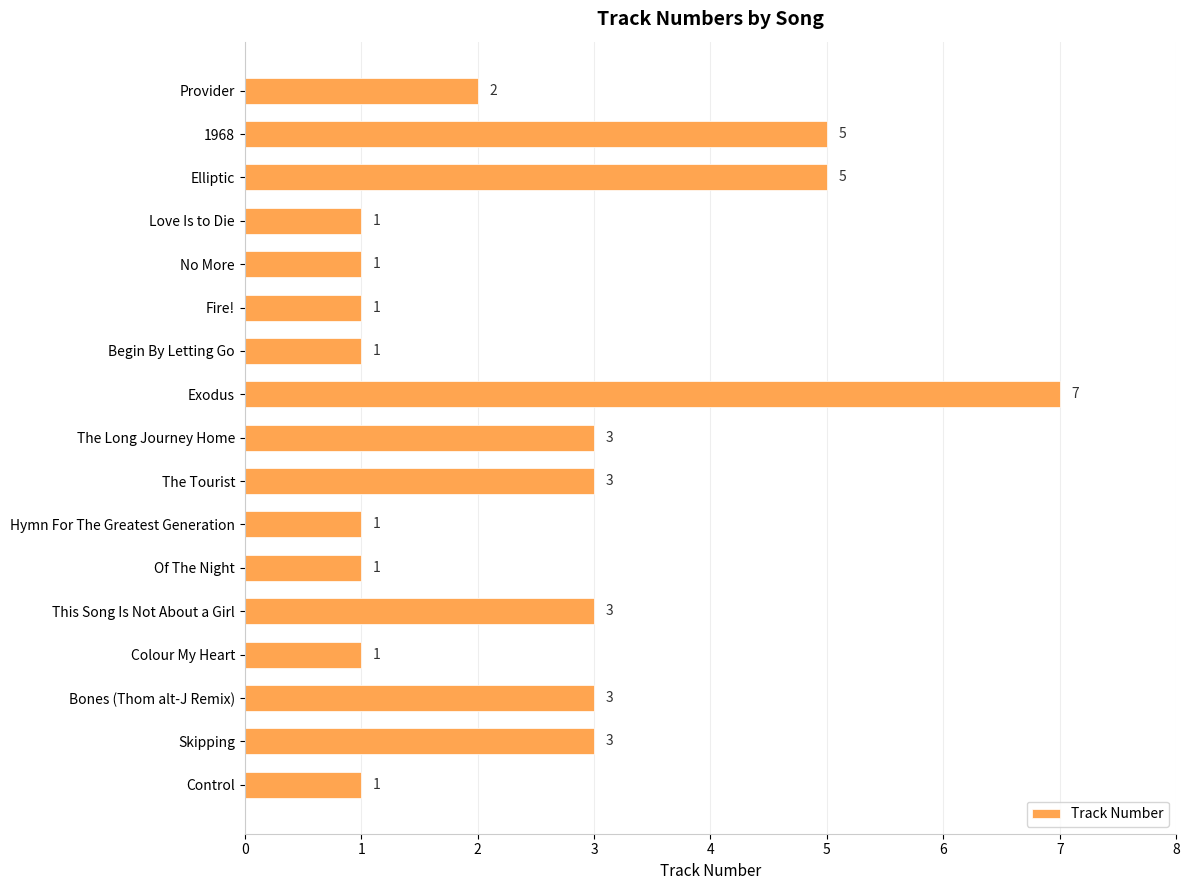

Count the values in the range 1 to 3.

14